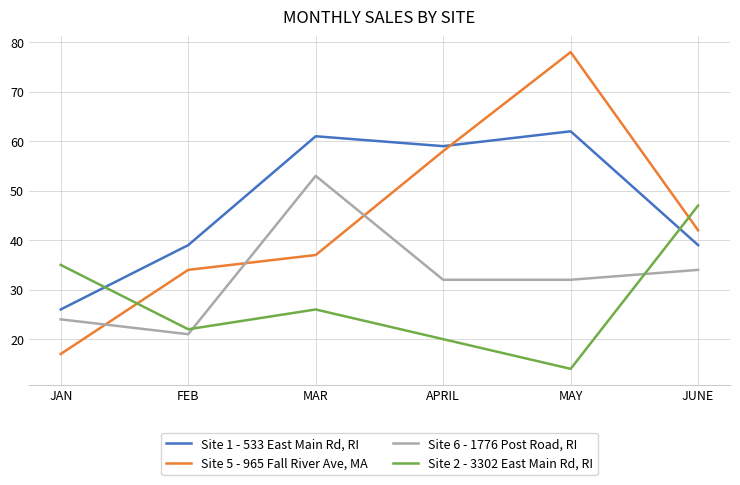

The Site 1 - 533 East Main Rd, RI series shows 90 at MAY. True or false?

False